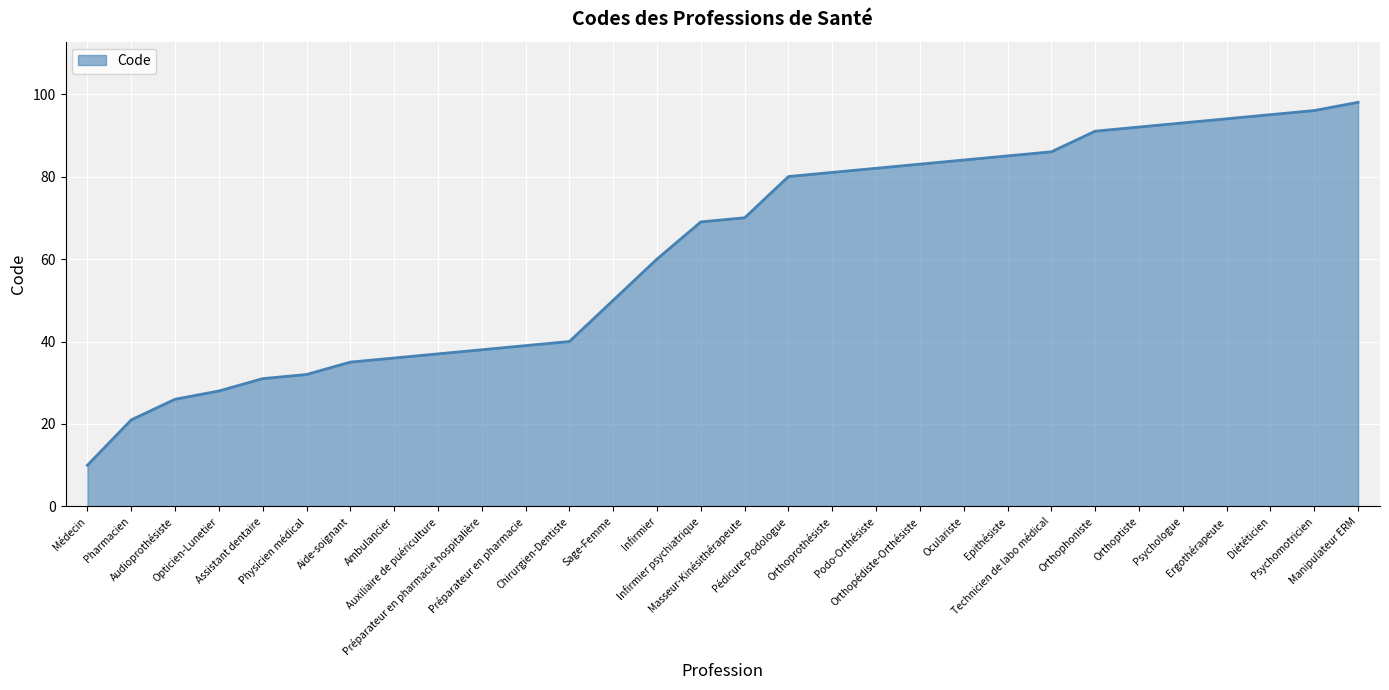

What is the maximum value shown in the chart?

98